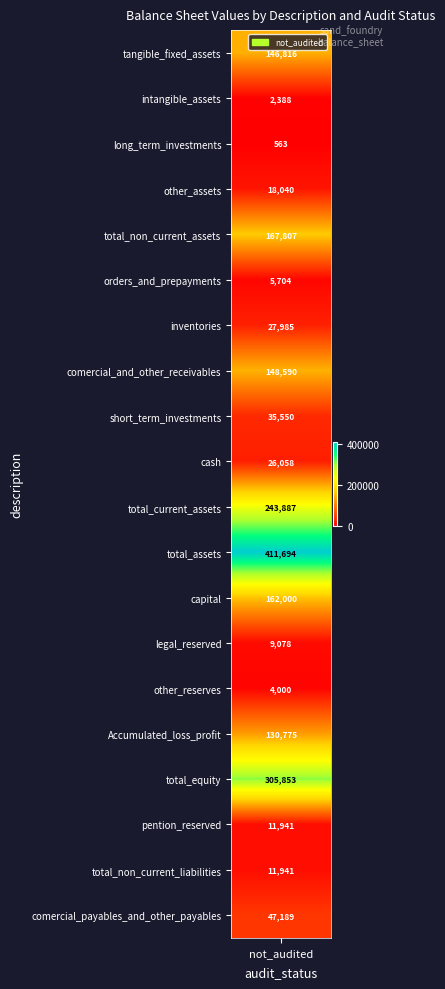

Between inventories and comercial_and_other_receivables, which is larger?

comercial_and_other_receivables